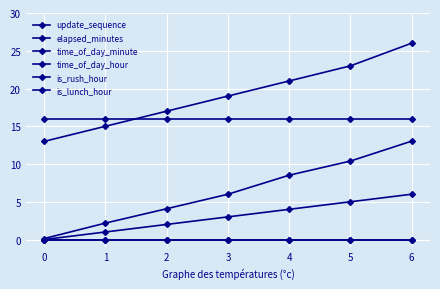

Between 2 and 6, which series saw the biggest shift?

time_of_day_minute